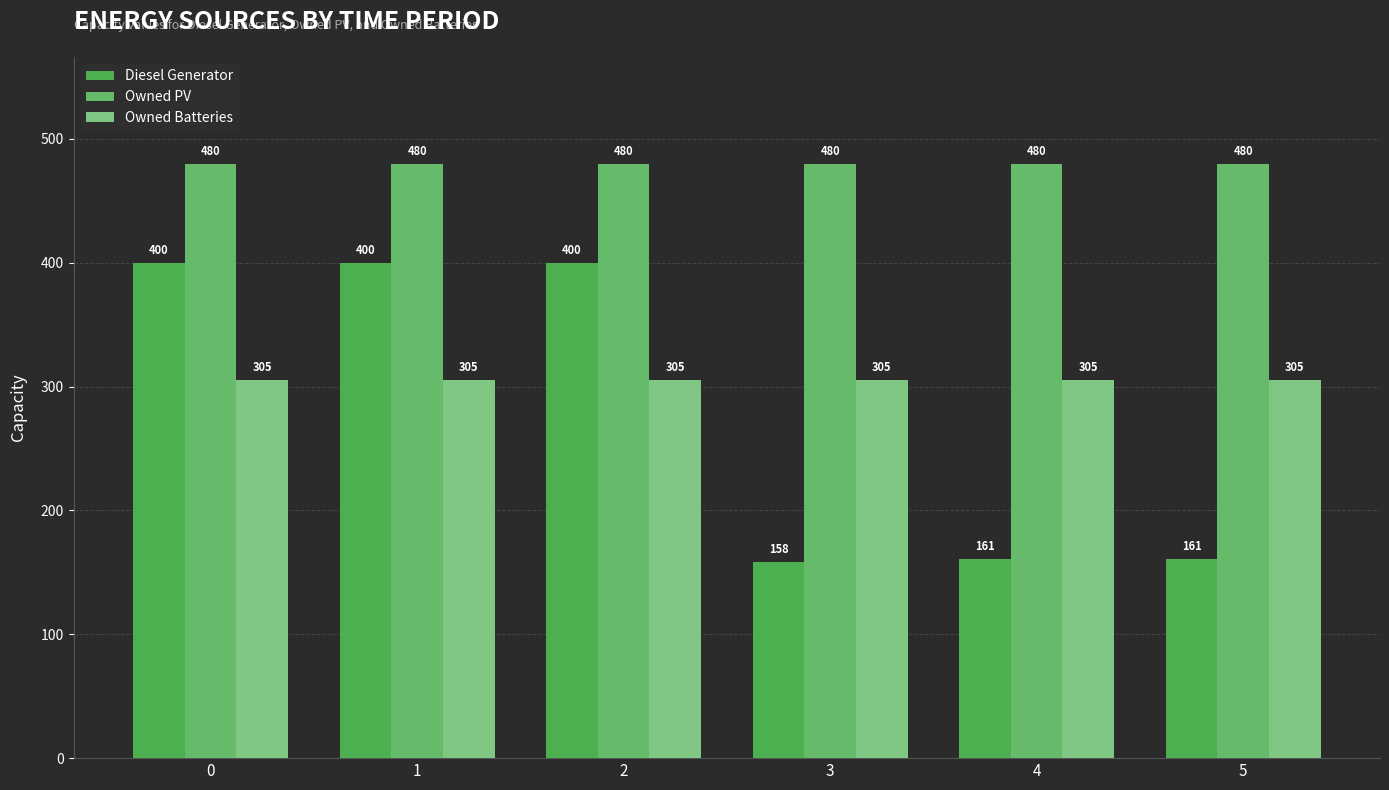

Rank the series at 1 from highest to lowest value.

Owned PV, Diesel Generator, Owned Batteries